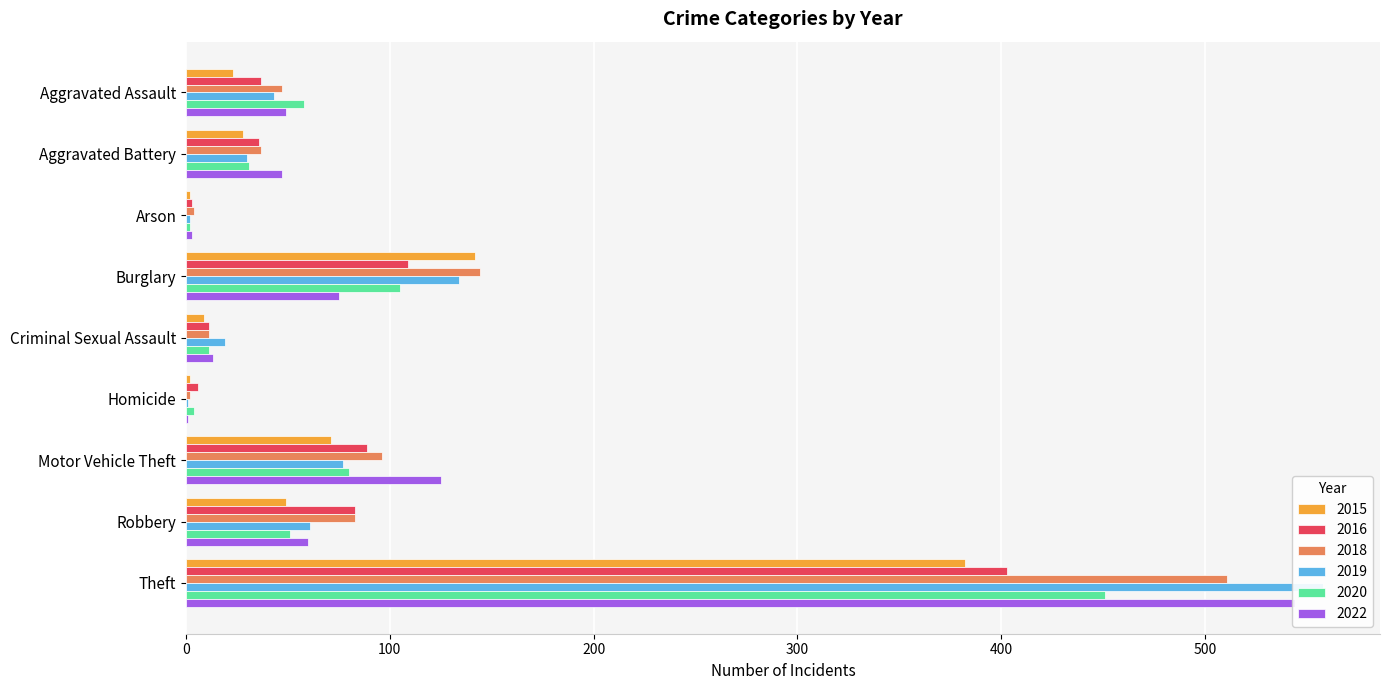

Where does the 2020 series first go above 51?

Aggravated Assault